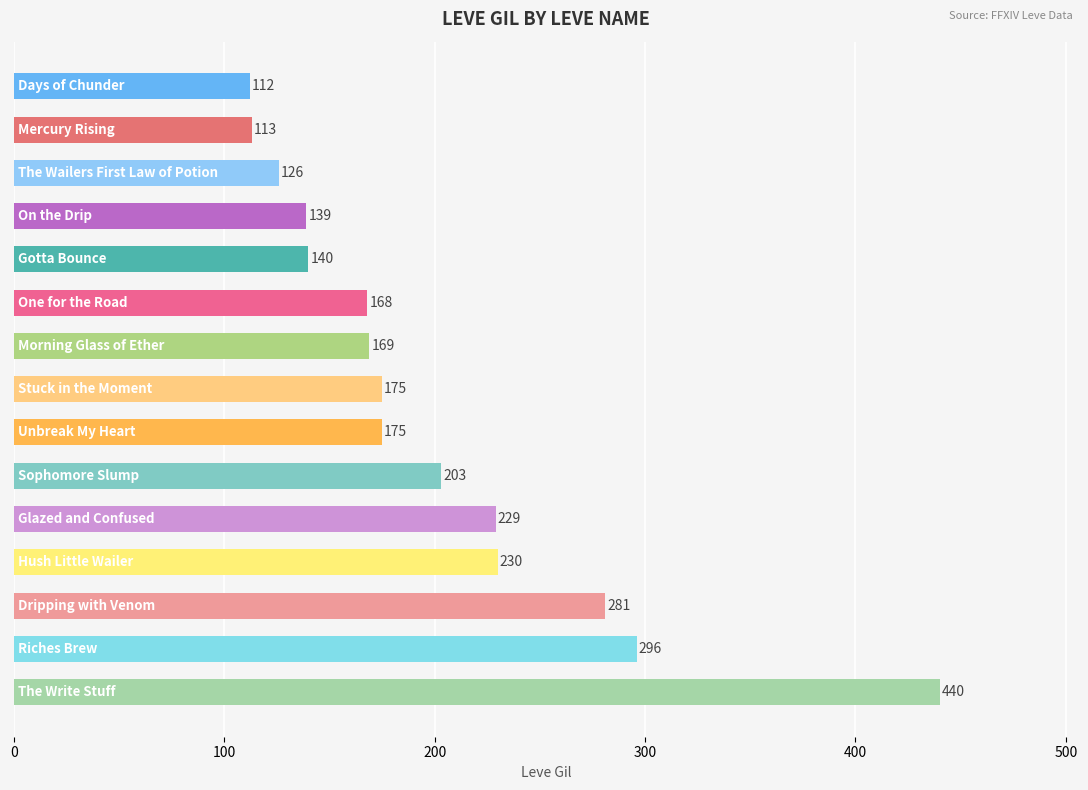

What is the sum of all values?

2996